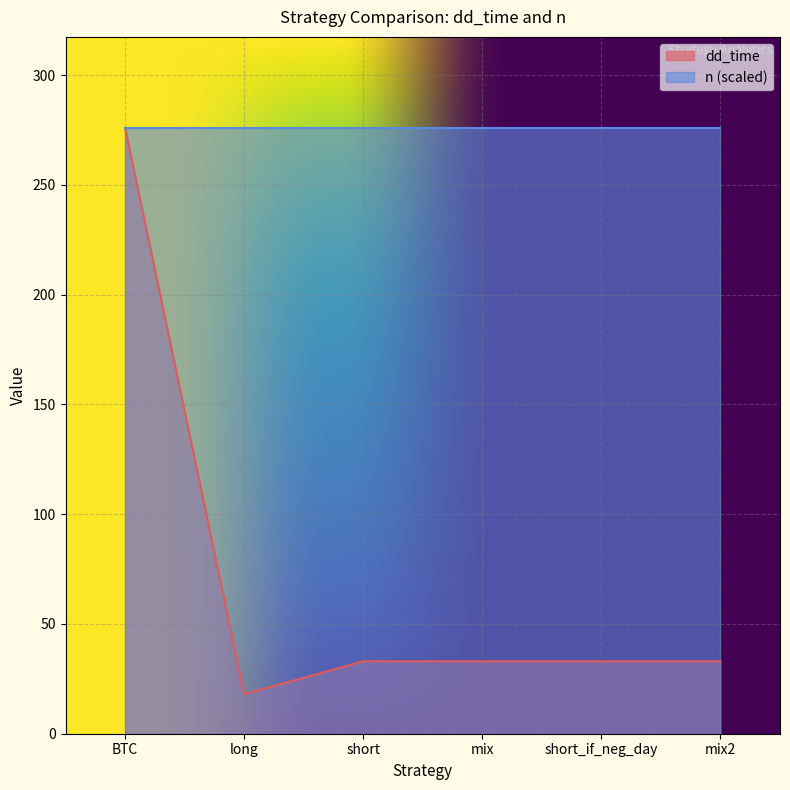

True or false: the data has more than 0 interior local peaks.

False